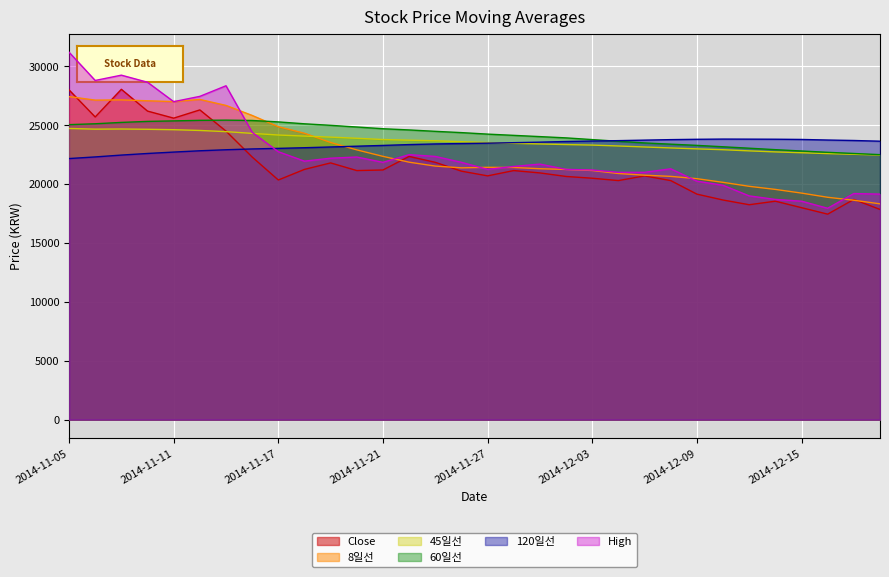

Which series has the largest range (max minus min)?

High